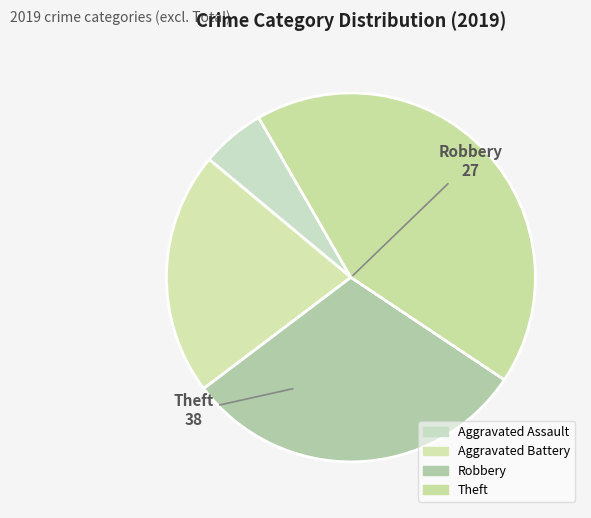

Combined, do Robbery and Aggravated Battery account for over 50%?

Yes